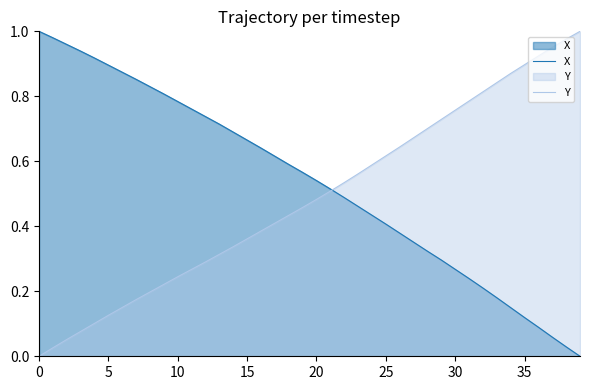

True or false: Y and X intersect in this chart.

True